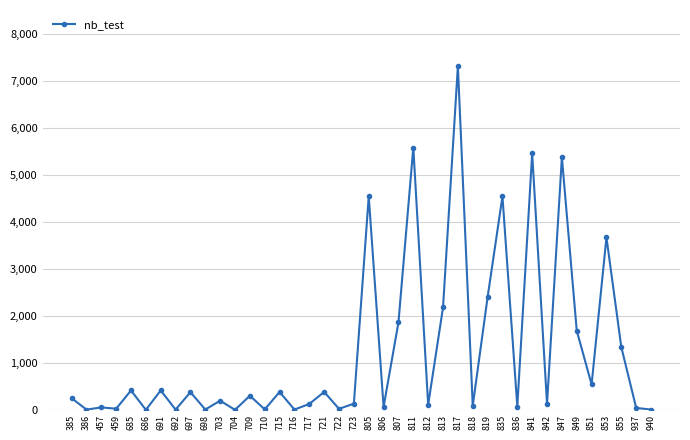

True or false: there are more than 1 points higher than both neighbors.

True